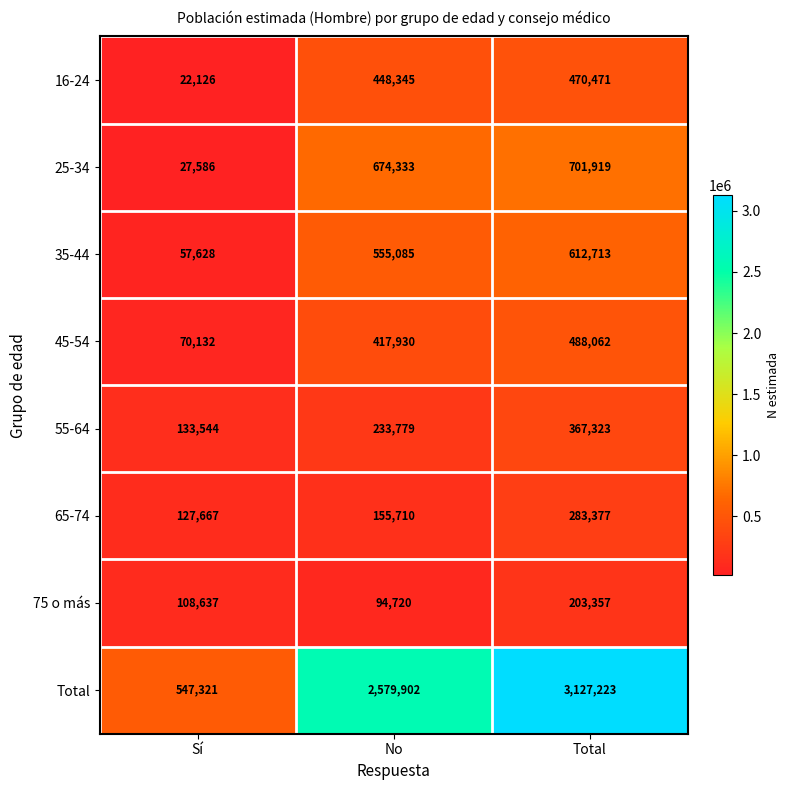

What is the minimum value for 75 o más?

94720